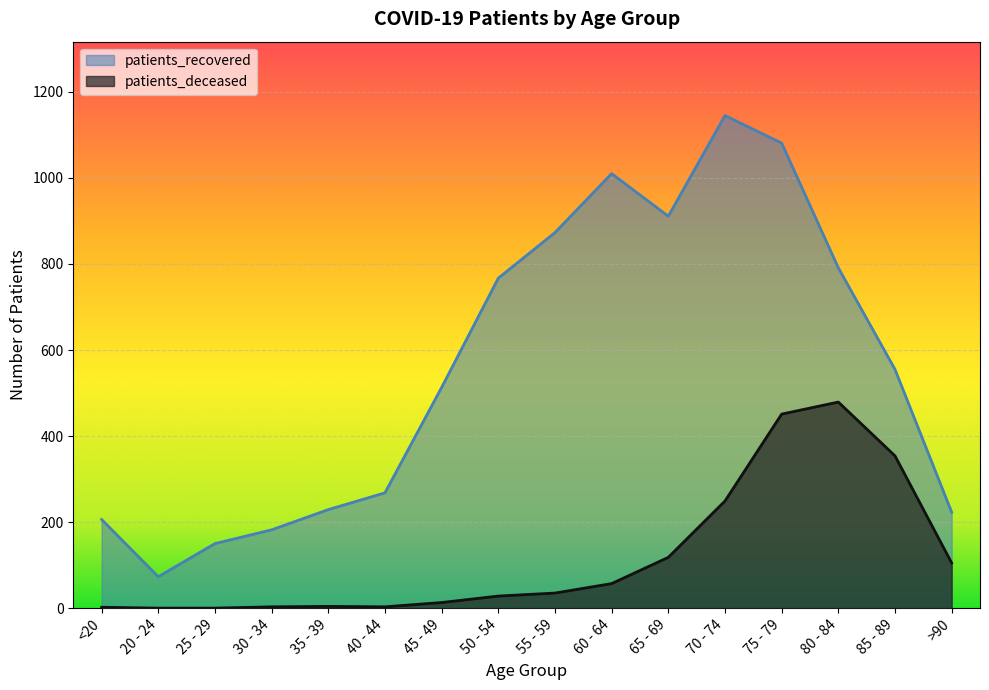

At which category does patients_recovered reach its first local valley?

20 - 24